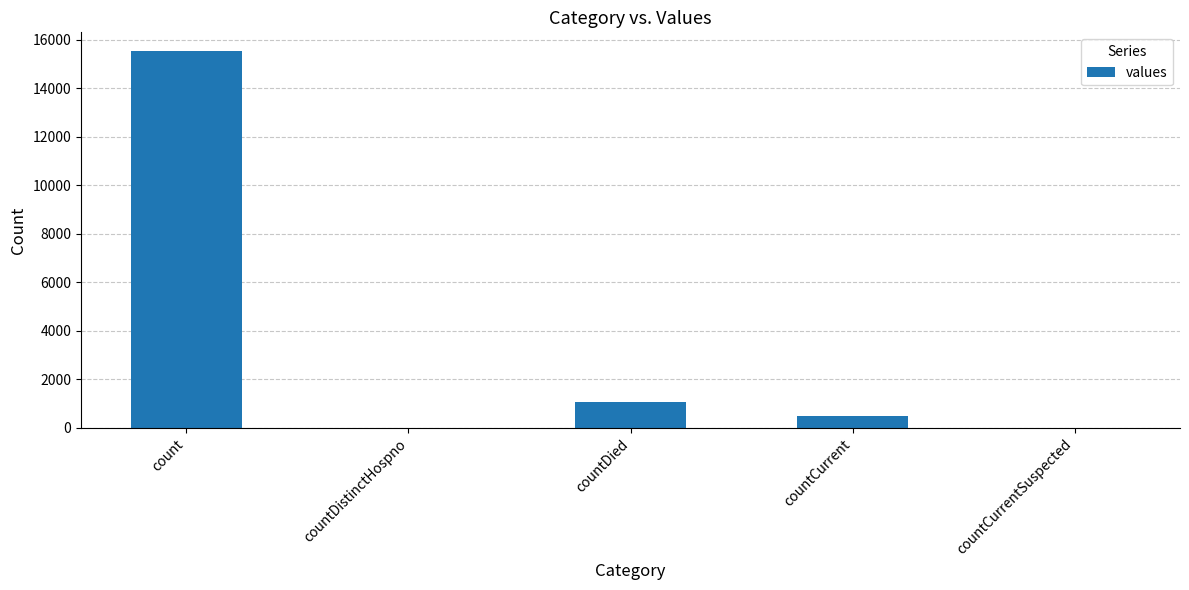

The value at countDistinctHospno is 0. True or false?

True